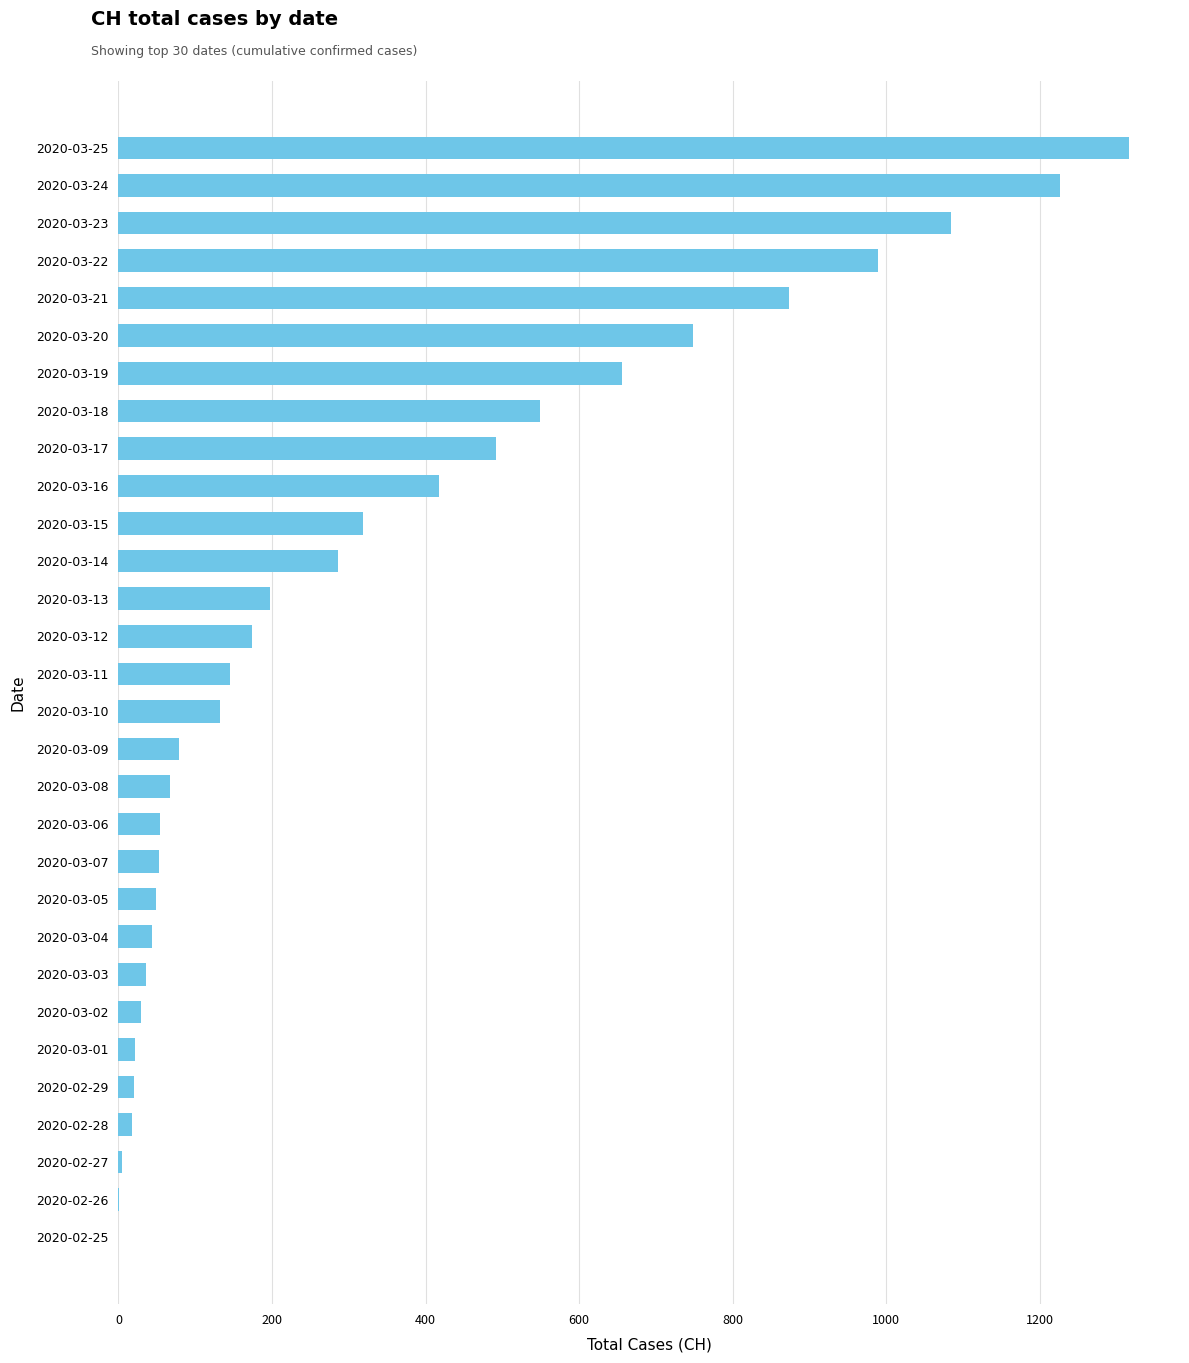

The value at 2020-03-24 is 1226. True or false?

True